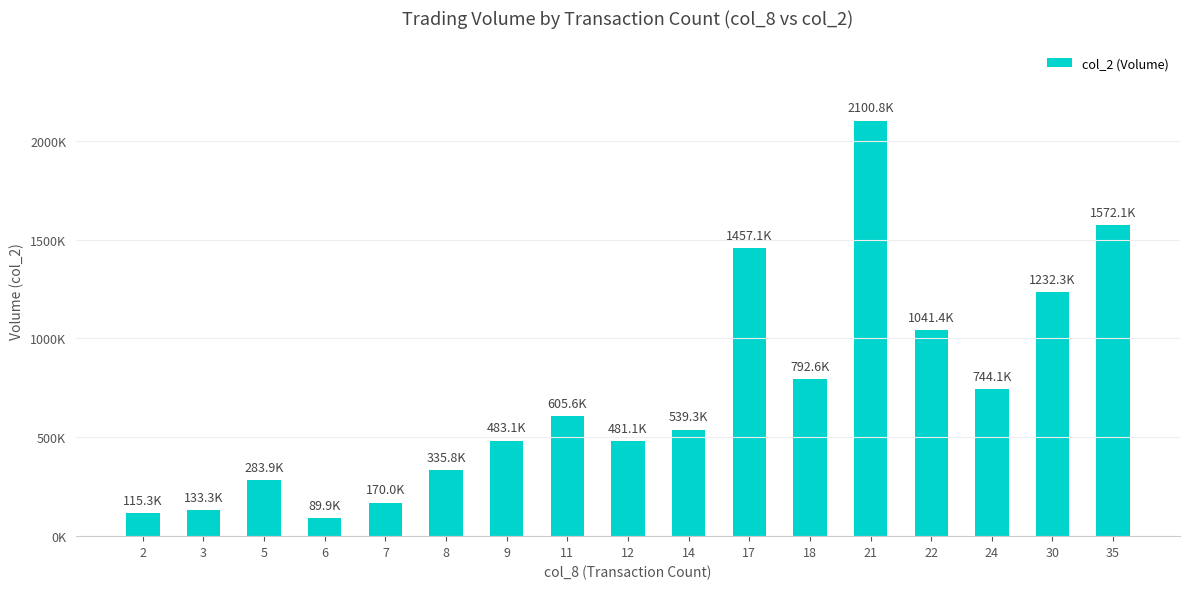

Are the bars horizontal?

No